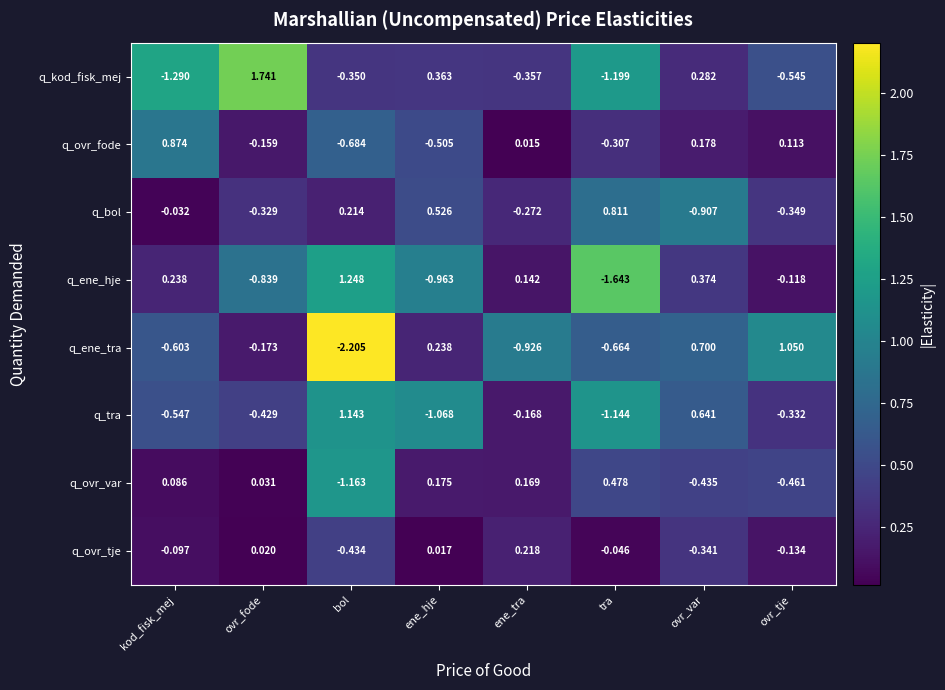

At ene_hje, list the series in order from smallest to largest.

q_tra, q_ene_hje, q_ovr_fode, q_ovr_tje, q_ovr_var, q_ene_tra, q_kod_fisk_mej, q_bol